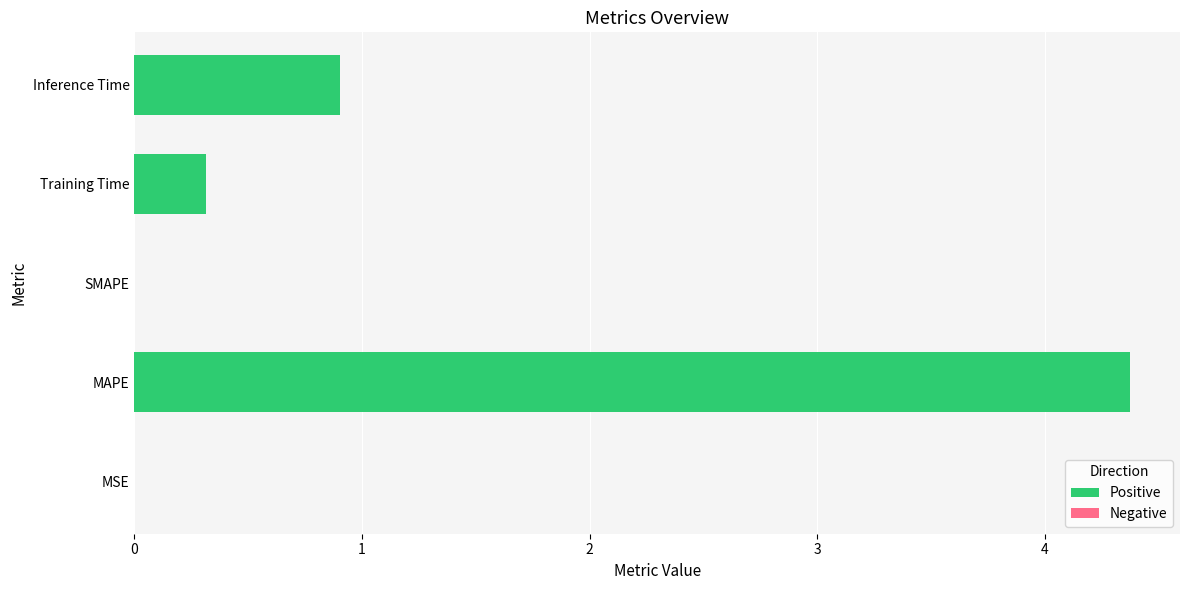

At which category does the chart reach its peak across all series?

MAPE